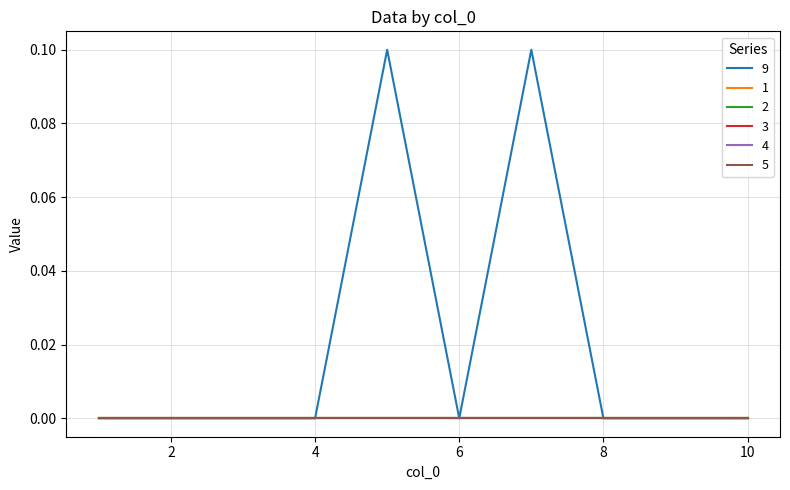

Is this an area chart (filled region under the line)?

No